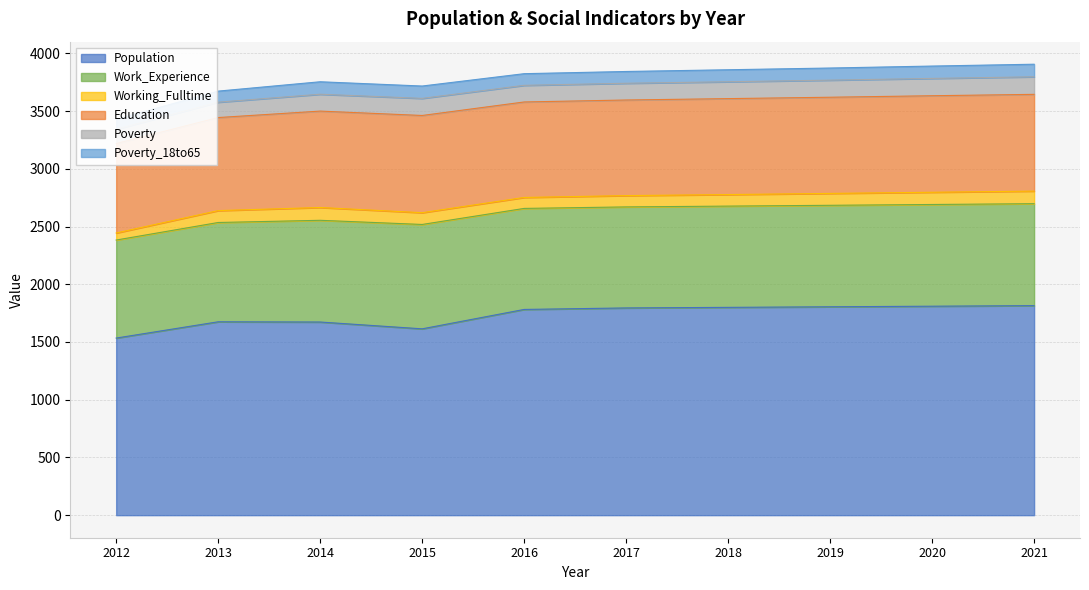

Which label corresponds to the smallest value in the chart?

2012